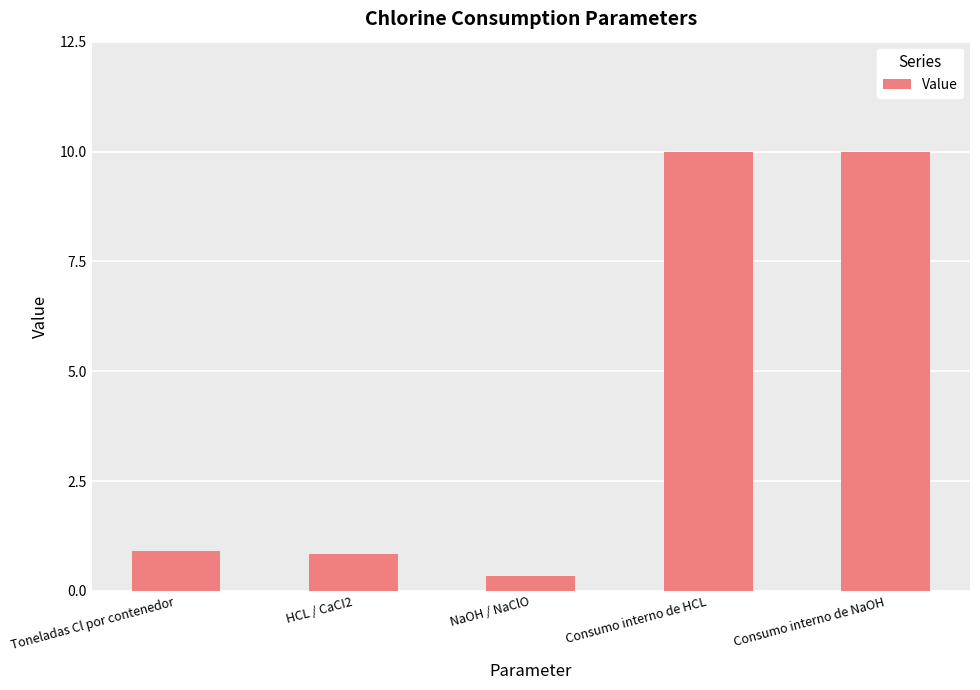

What value does the data have at Toneladas Cl por contenedor?

0.9